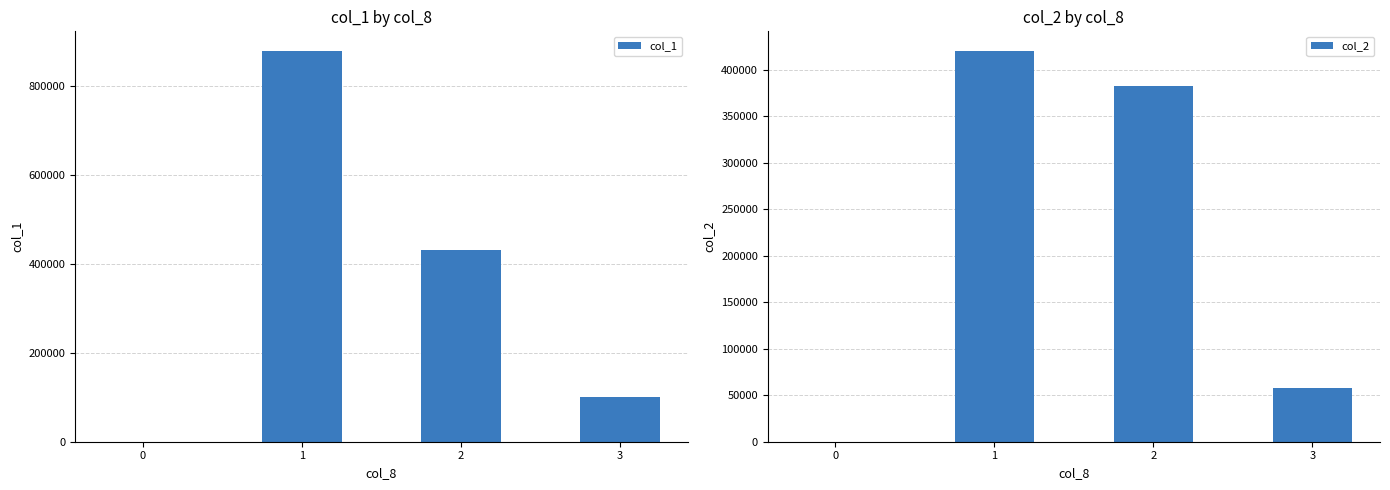

What is the difference between the col_1 values at 2 and 1?

448000